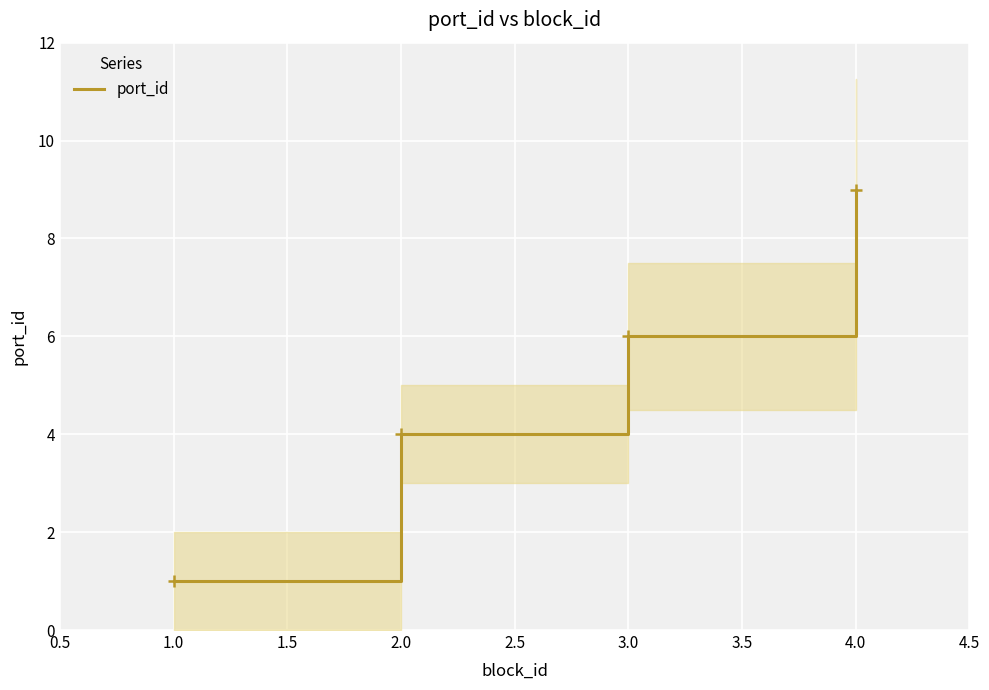

True or false: the data has more than 1 interior local peaks.

False